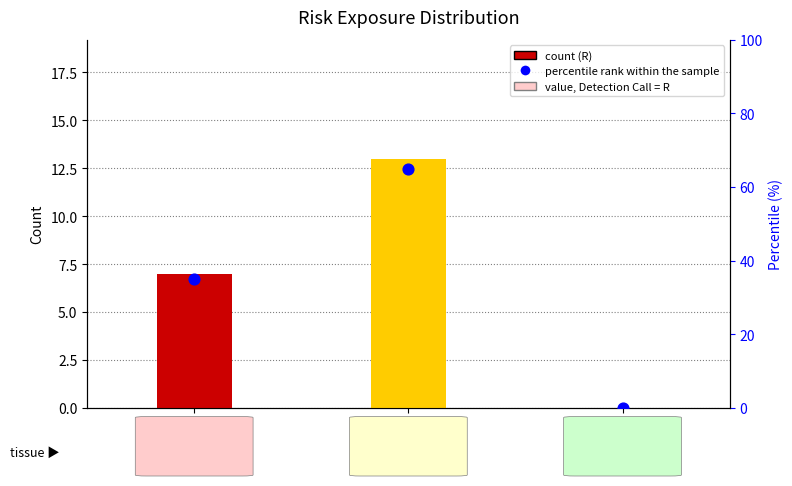

Which series contains the lowest Y value?

count